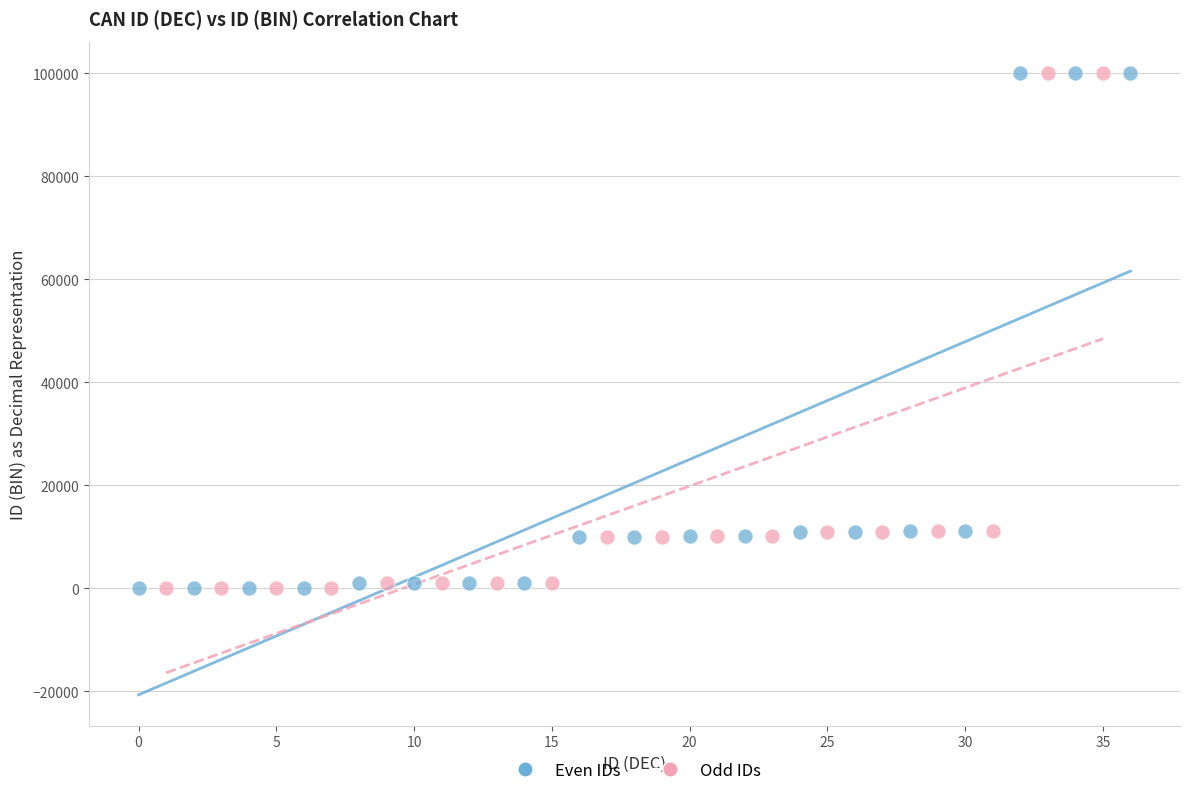

Which series has the widest spread of Y values?

Even IDs